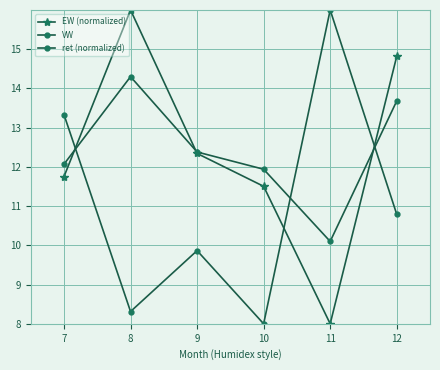

How many lines are shown in the chart?

3